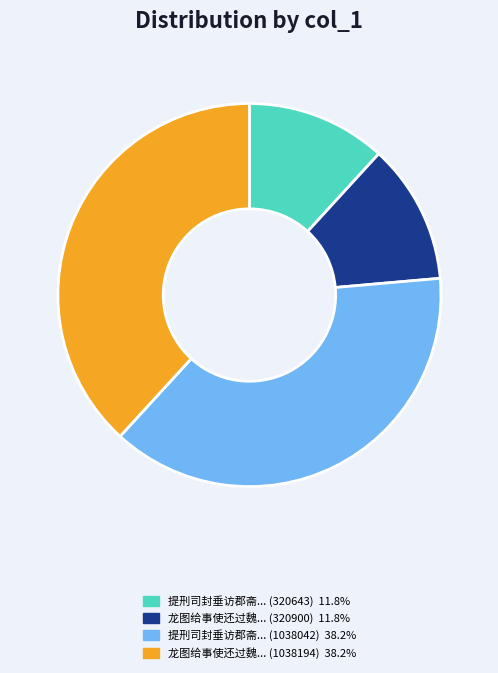

Is there any slice that represents more than half of the pie?

No